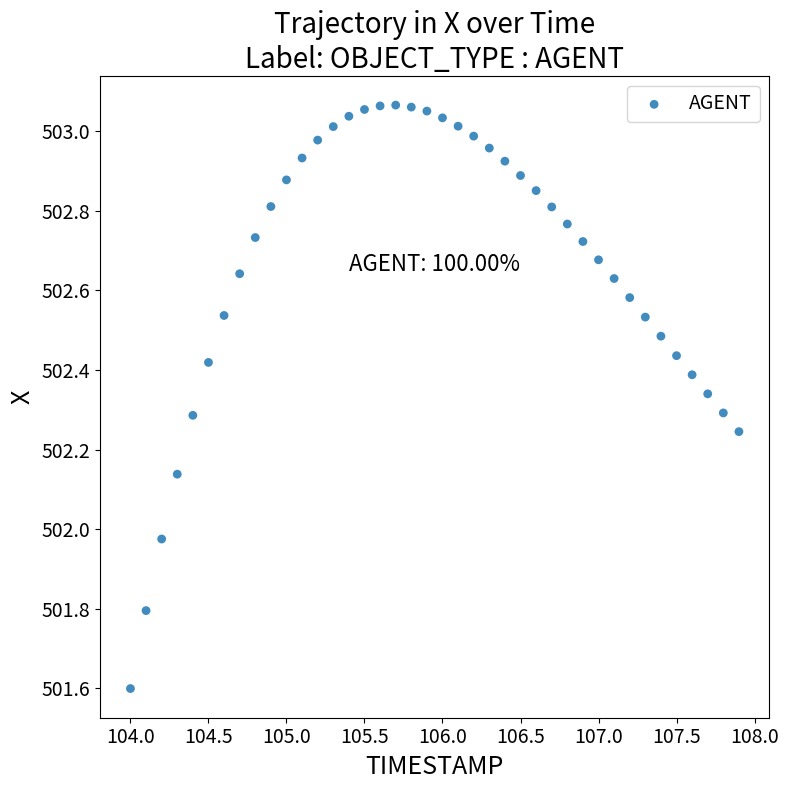

What is the range of Y values (max minus min)?

1.5